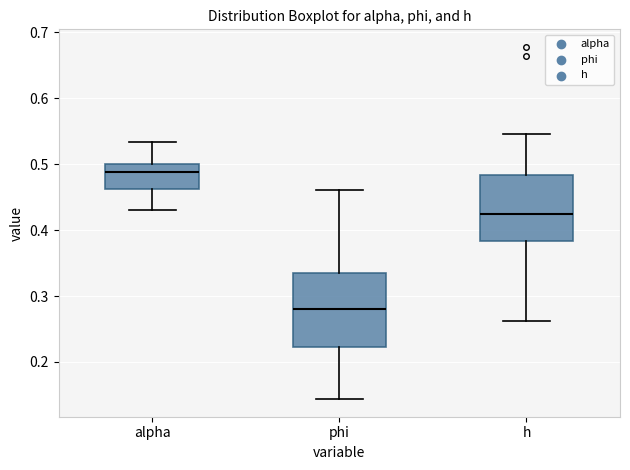

Reading left to right, read every box against the y-axis: the position of its median line, the range the box covers, and the ends of its whiskers. The values are not printed on the chart, so give them approximately, as read against the axis.

alpha: median 0.49, box 0.46 to 0.50, whiskers 0.43 to 0.53
phi: median 0.28, box 0.22 to 0.34, whiskers 0.14 to 0.46
h: median 0.43, box 0.38 to 0.48, whiskers 0.26 to 0.55